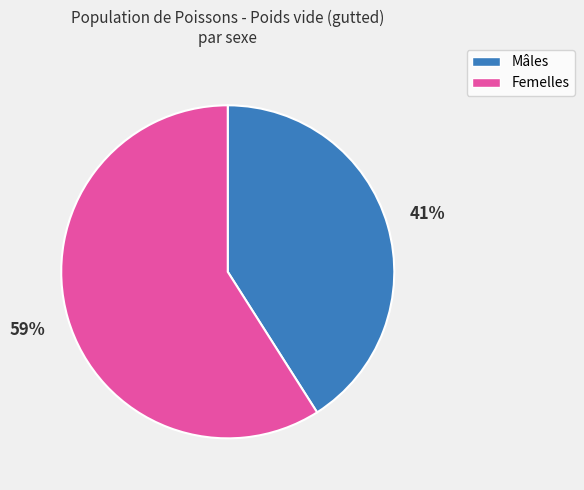

To the nearest percent, what is the difference between the largest and smallest slice percentages?

18%